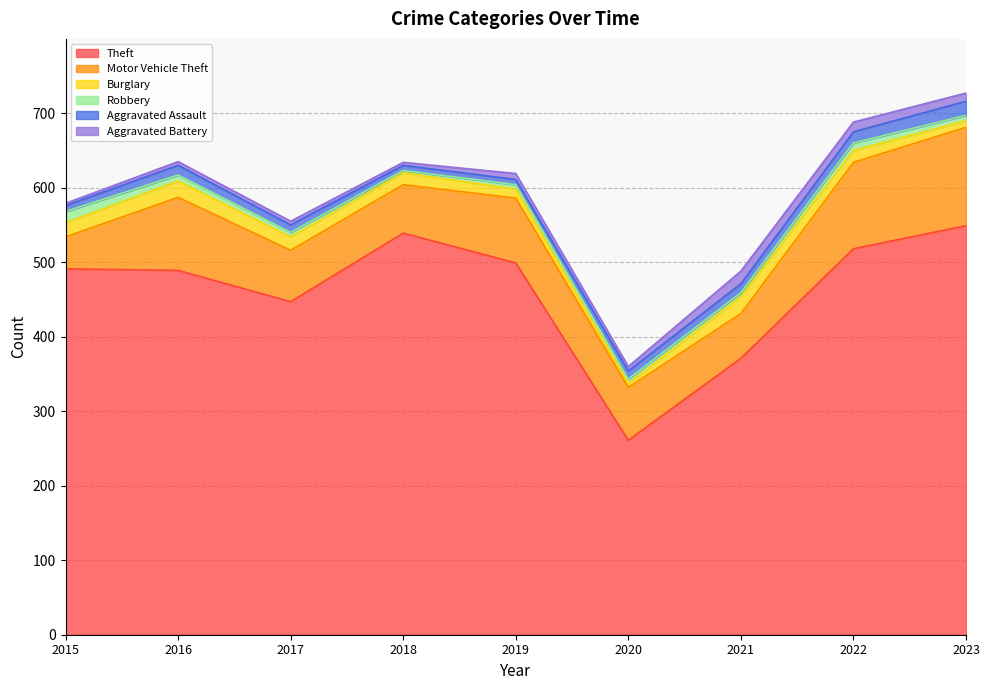

What is the difference between the Theft values at 2018 and 2019?

40